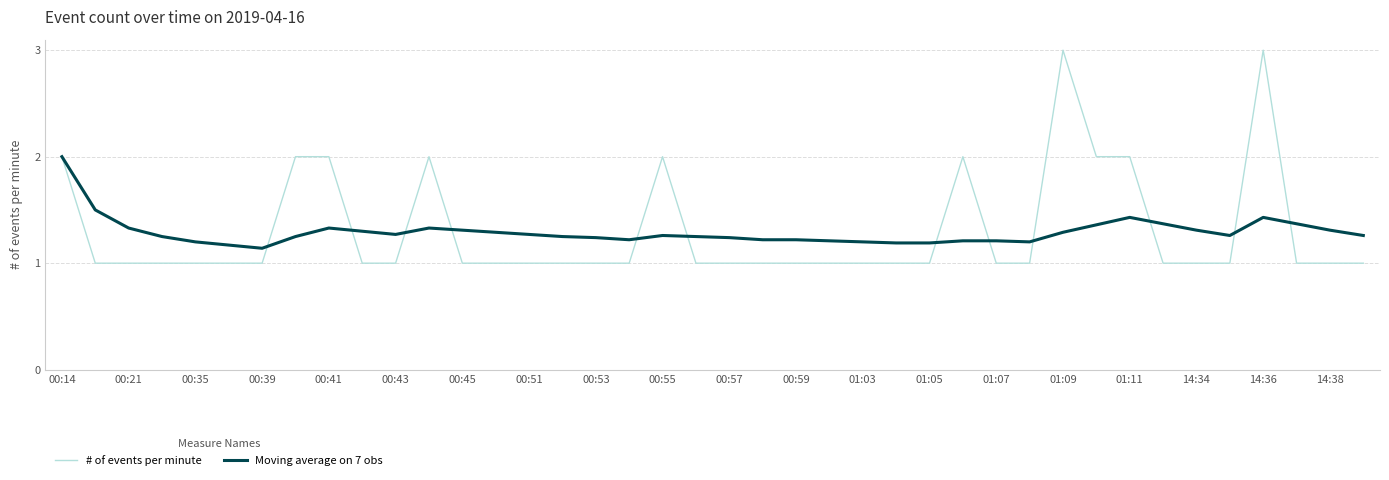

What is the maximum value for # of events per minute?

3.0